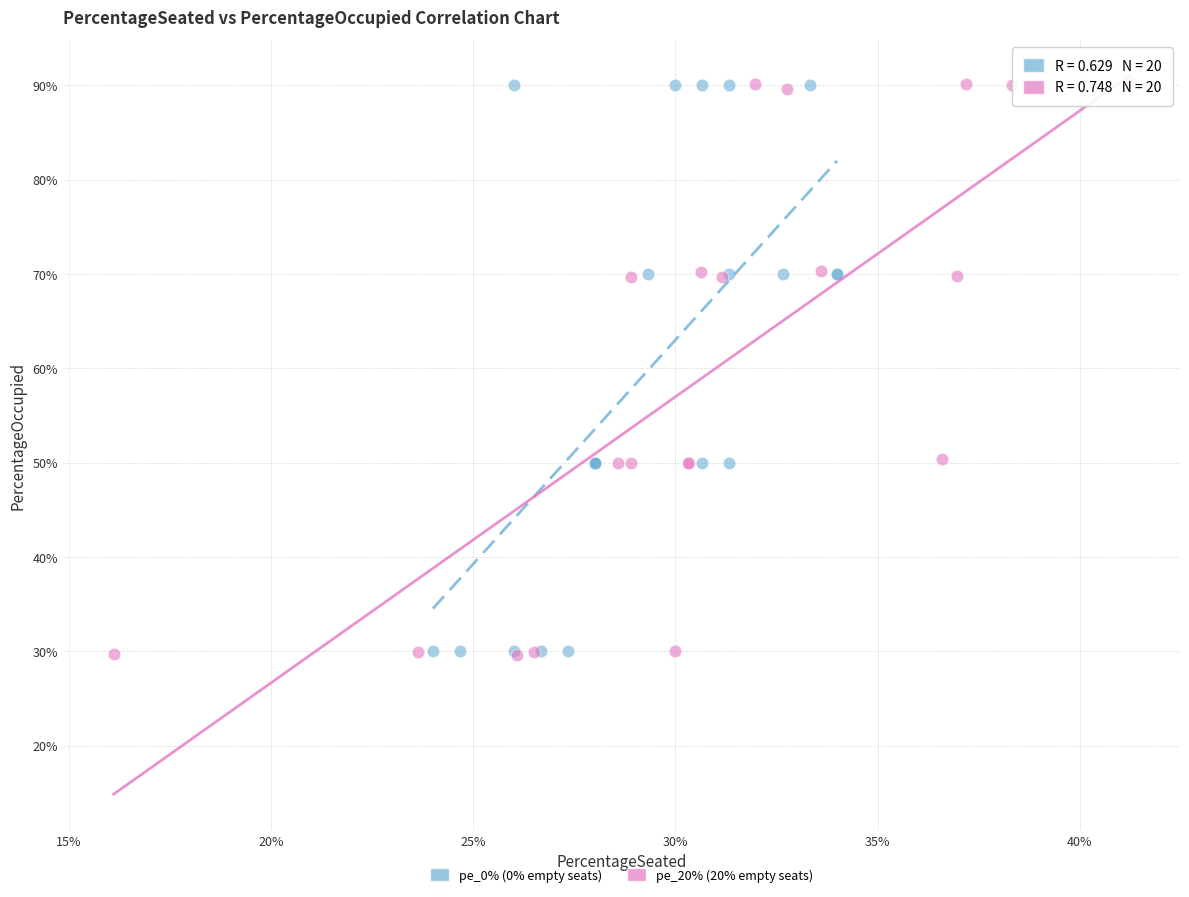

Which series has the largest Y range (max minus min)?

pe_20% (20% empty seats)